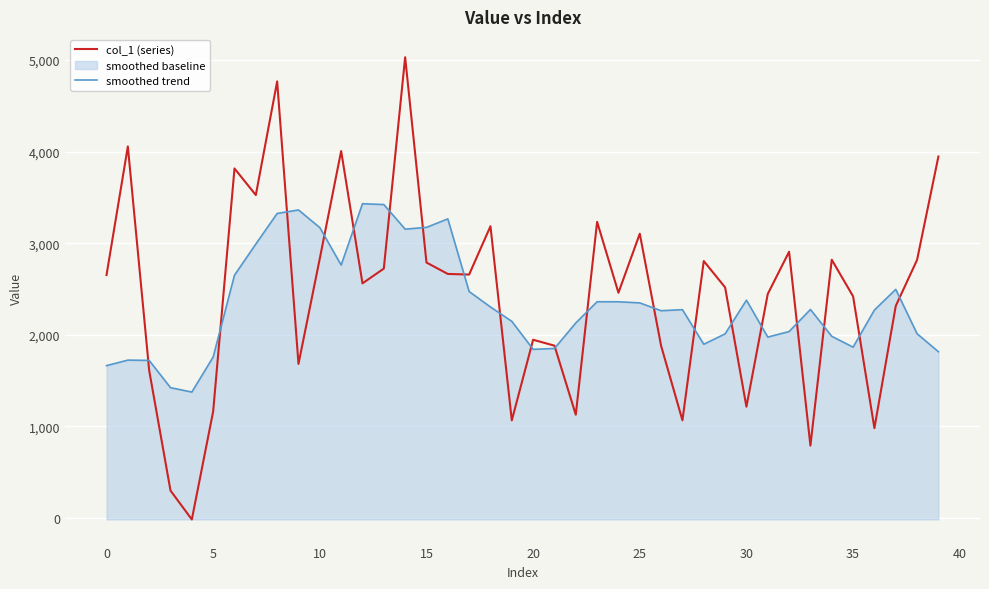

Rank the series by their maximum value, from lowest to highest.

smoothed trend, col_1 (series)